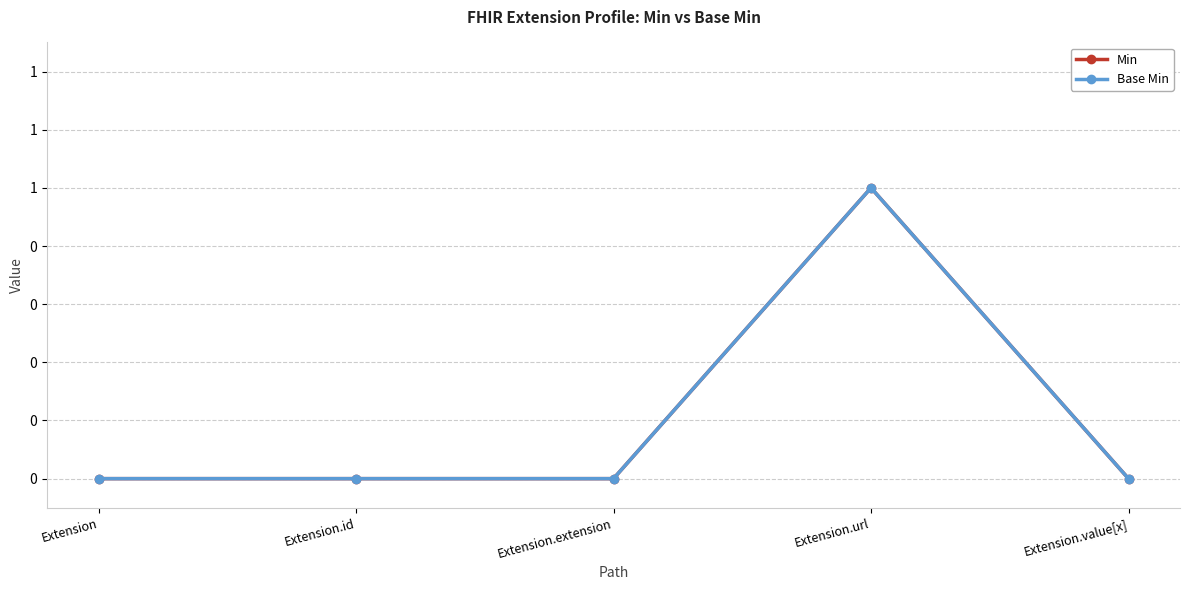

Does the chart have visible grid lines?

Yes